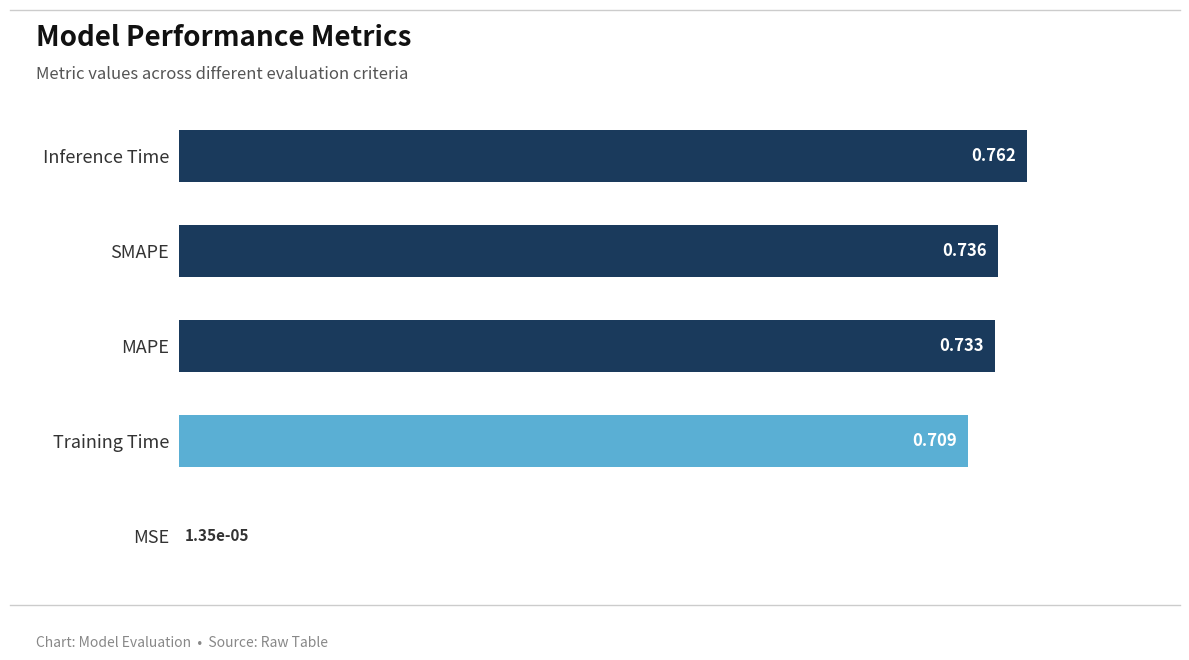

At which label is the value closest to 0?

MSE